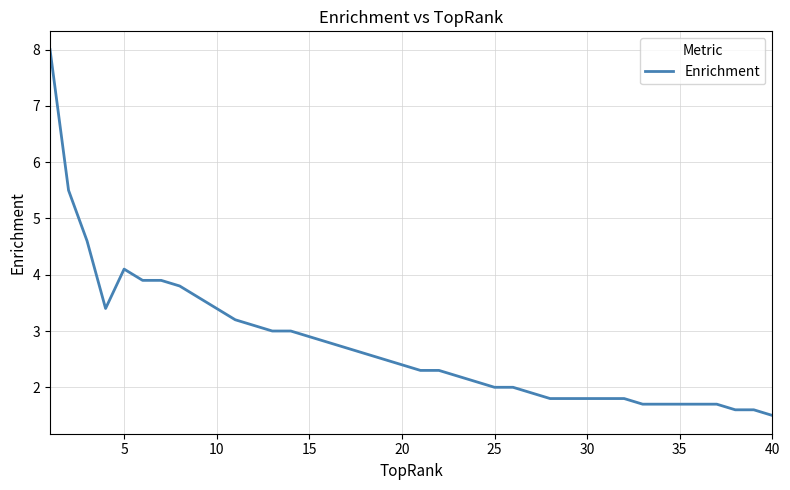

What is the greatest value displayed?

8.0